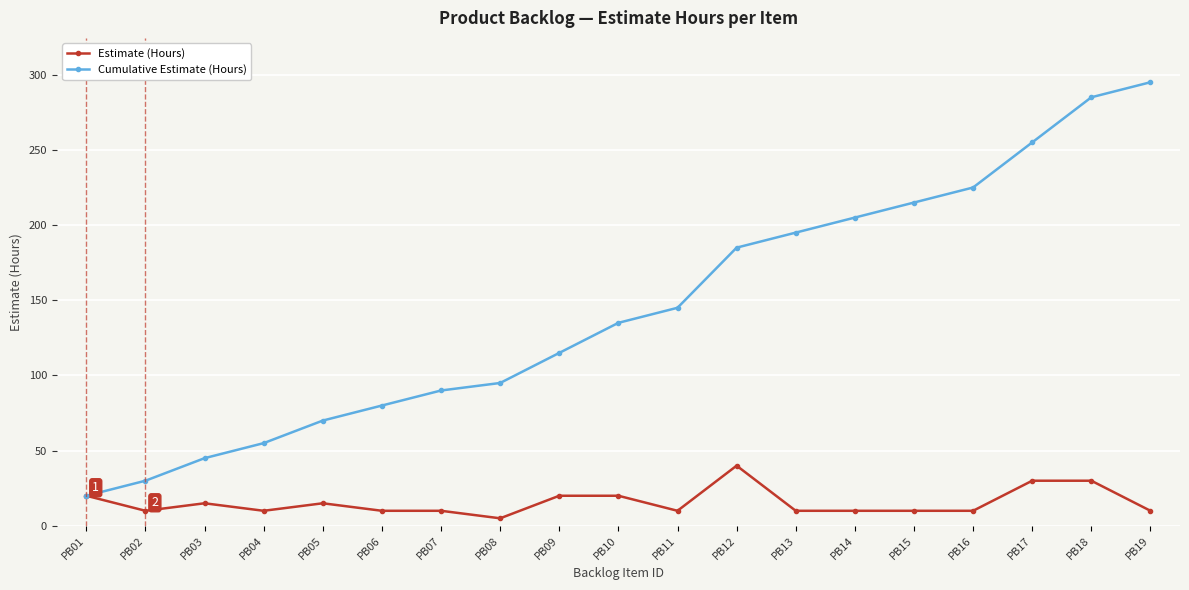

Reading left to right, what are all the values shown in this chart?

Estimate (Hours): PB01=20	PB02=10	PB03=15	PB04=10	PB05=15	PB06=10	PB07=10	PB08=5	PB09=20	PB10=20	PB11=10	PB12=40	PB13=10	PB14=10	PB15=10	PB16=10	PB17=30	PB18=30	PB19=10
Cumulative Estimate (Hours): PB01=20	PB02=30	PB03=45	PB04=55	PB05=70	PB06=80	PB07=90	PB08=95	PB09=115	PB10=135	PB11=145	PB12=185	PB13=195	PB14=205	PB15=215	PB16=225	PB17=255	PB18=285	PB19=295